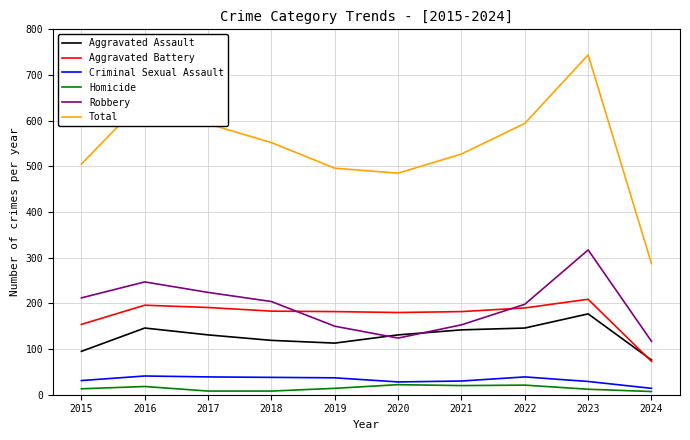

True or false: Criminal Sexual Assault and Aggravated Battery cross at least once.

False